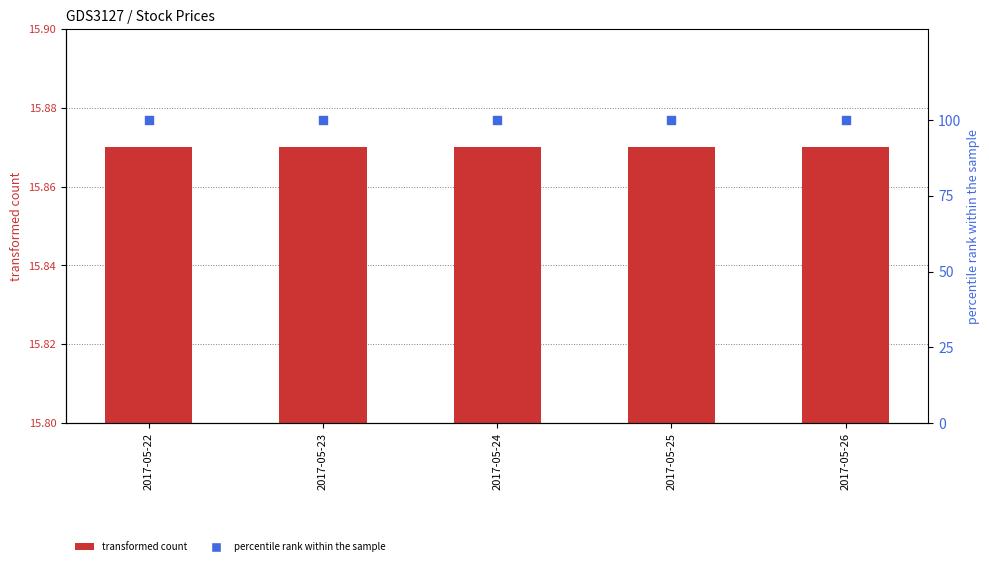

Which series has the widest spread of Y values?

Open